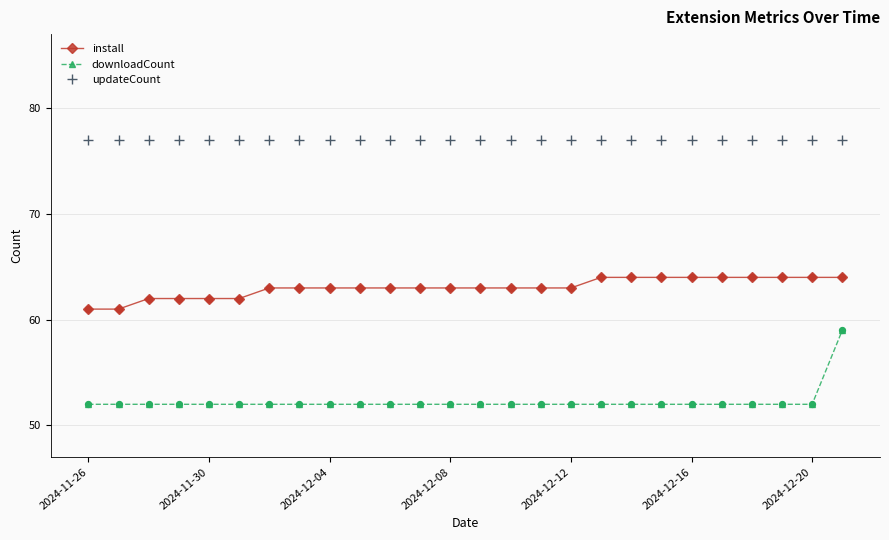

Which series has the largest total across all categories?

updateCount